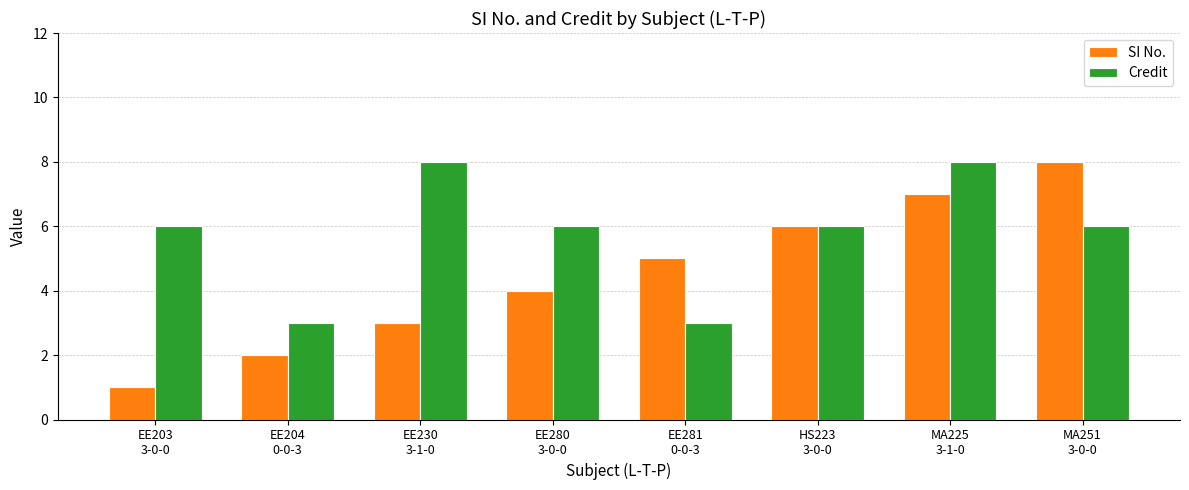

What is the total value across all series at HS223
3-0-0?

12